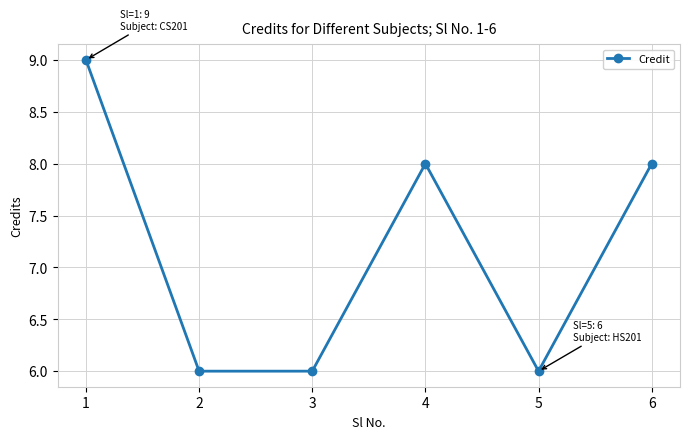

The chart shows a value of 6 at 5. True or false?

True